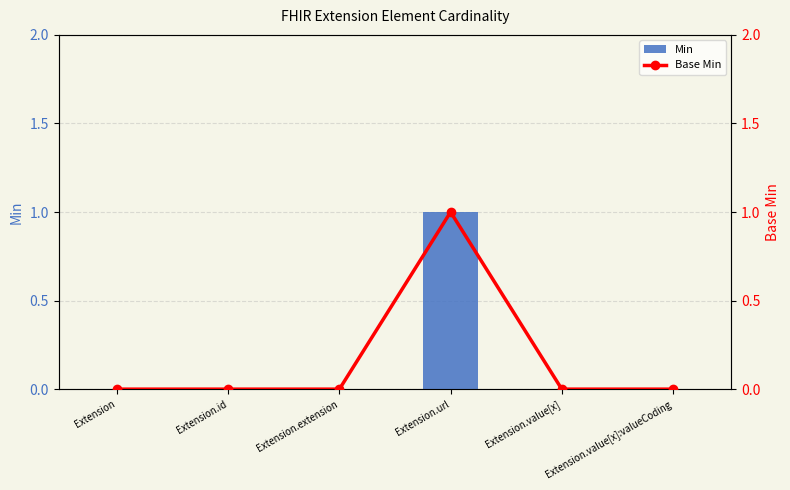

Are the bars grouped side by side (vs. stacked)?

Yes